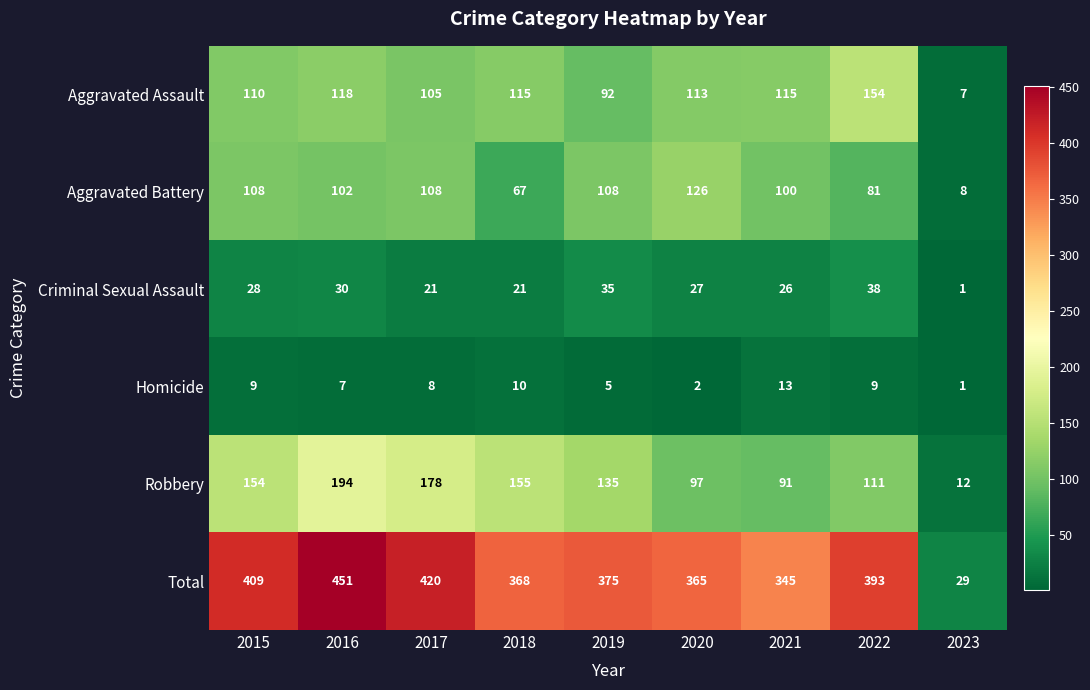

Is it true that Total equals 29 at 2023?

True